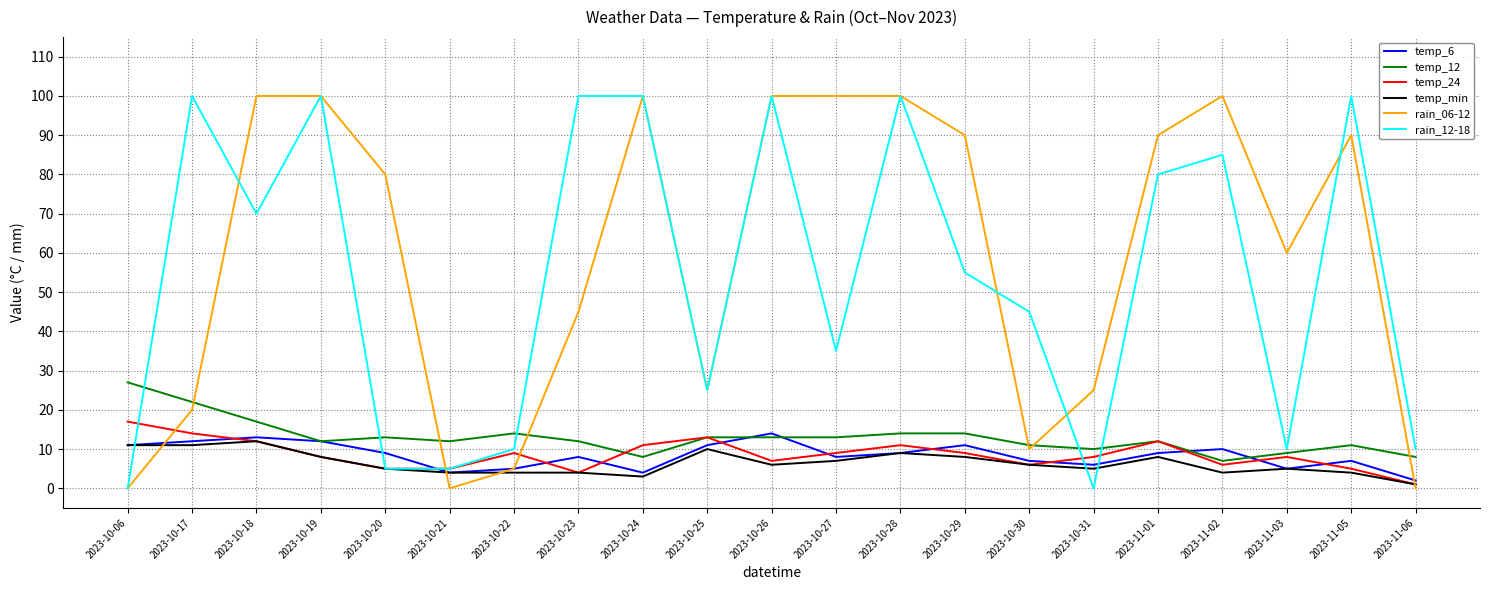

What is the total value across all series at 2023-10-21?

30